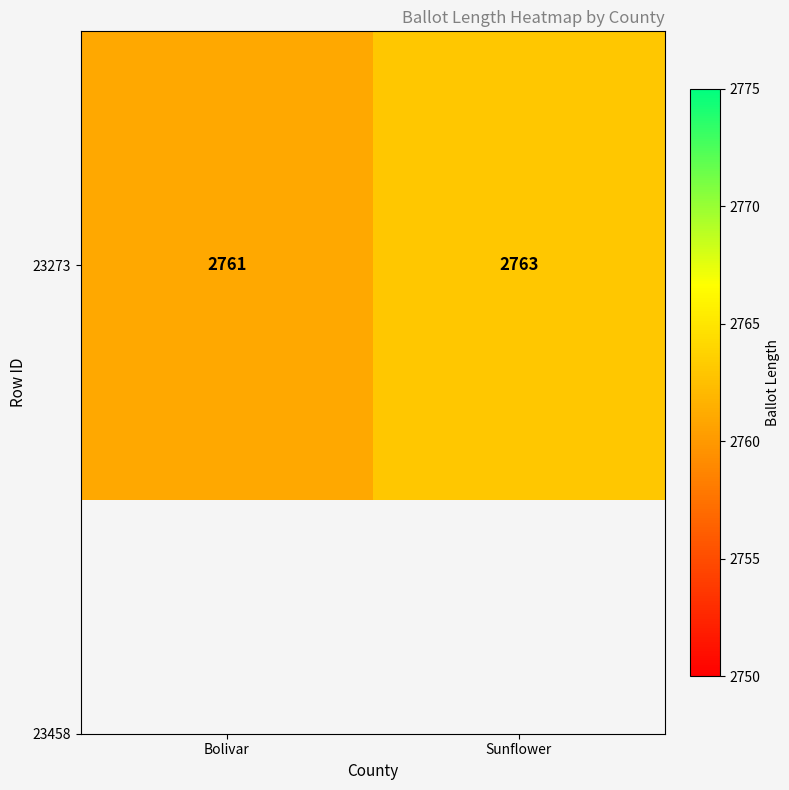

Which has a higher value, Bolivar or Sunflower?

Sunflower